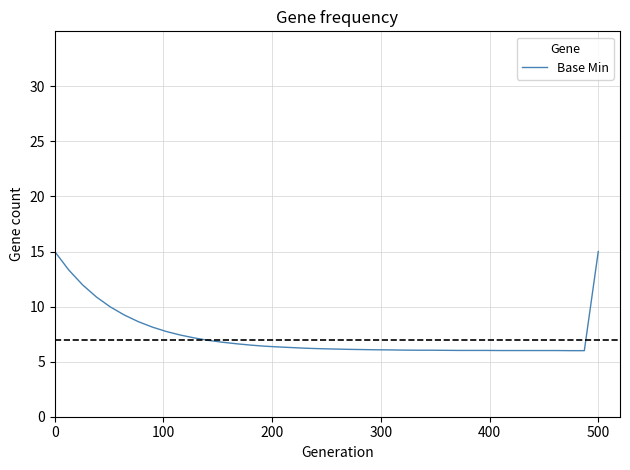

What is the minimum value shown in the chart?

6.0